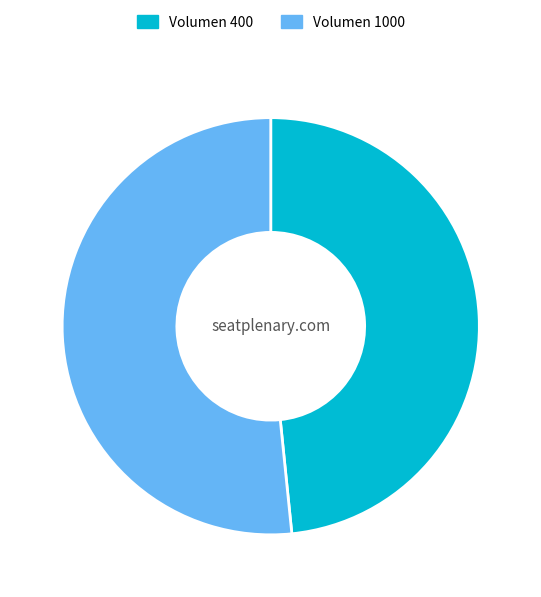

Is there any slice that represents more than half of the pie?

Yes